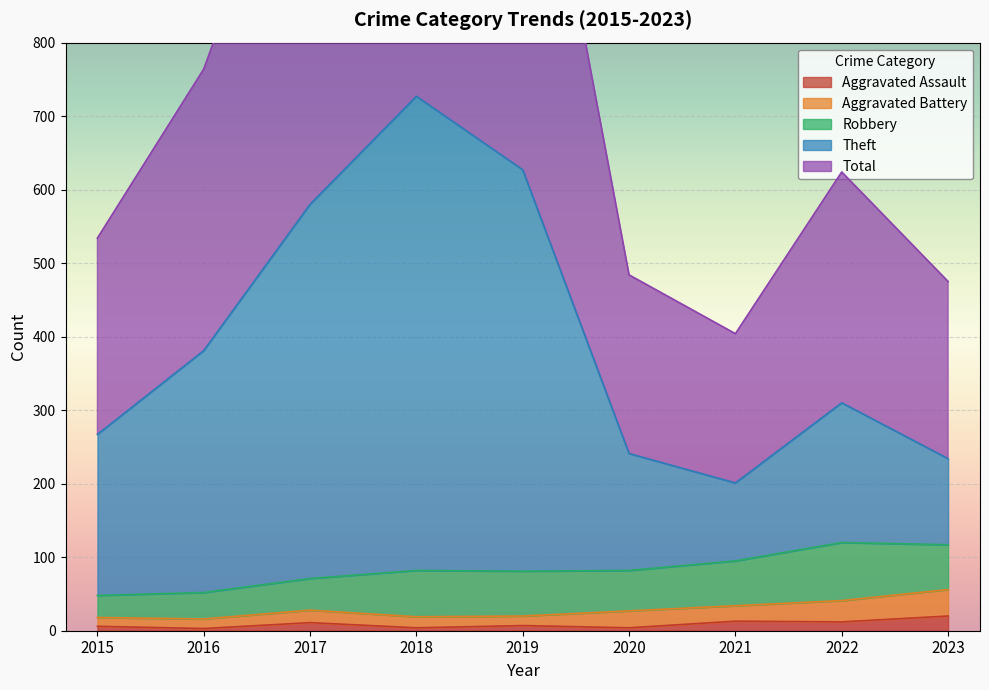

Which category has the lowest value across all series?

2016